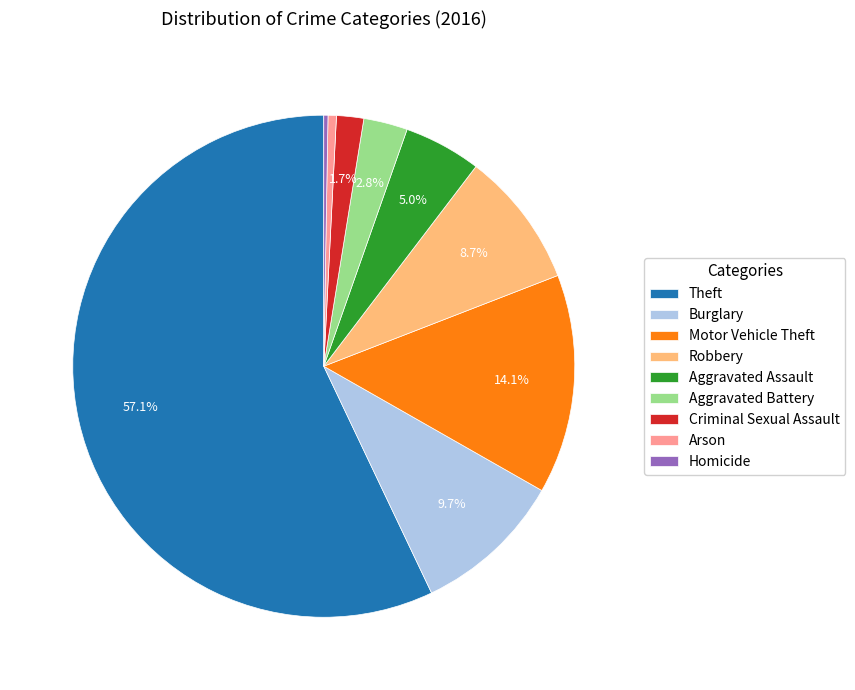

To the nearest percent, what is the combined percentage of Aggravated Assault and Burglary?

15%